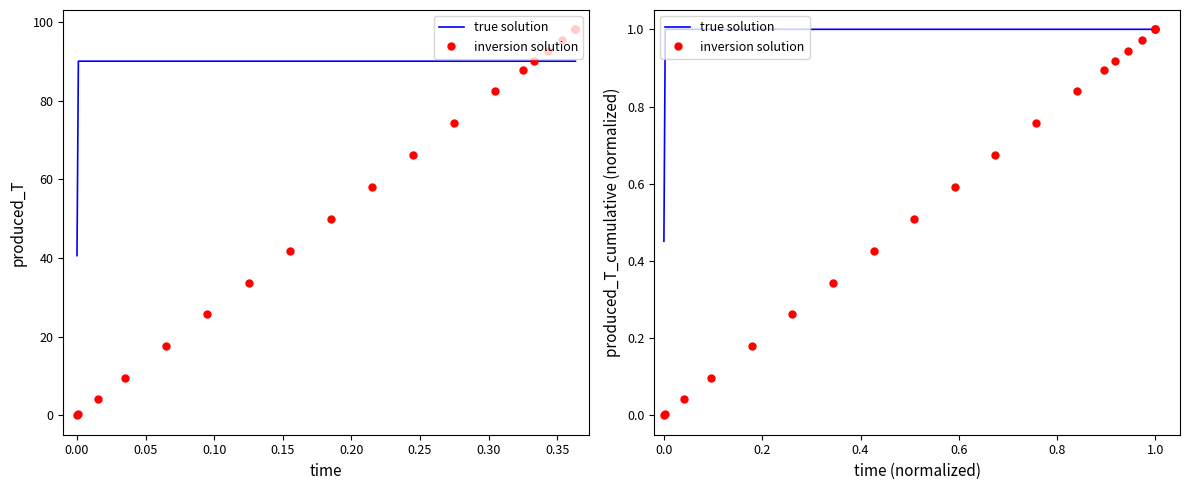

What are all the series names shown in the legend?

true solution, inversion solution